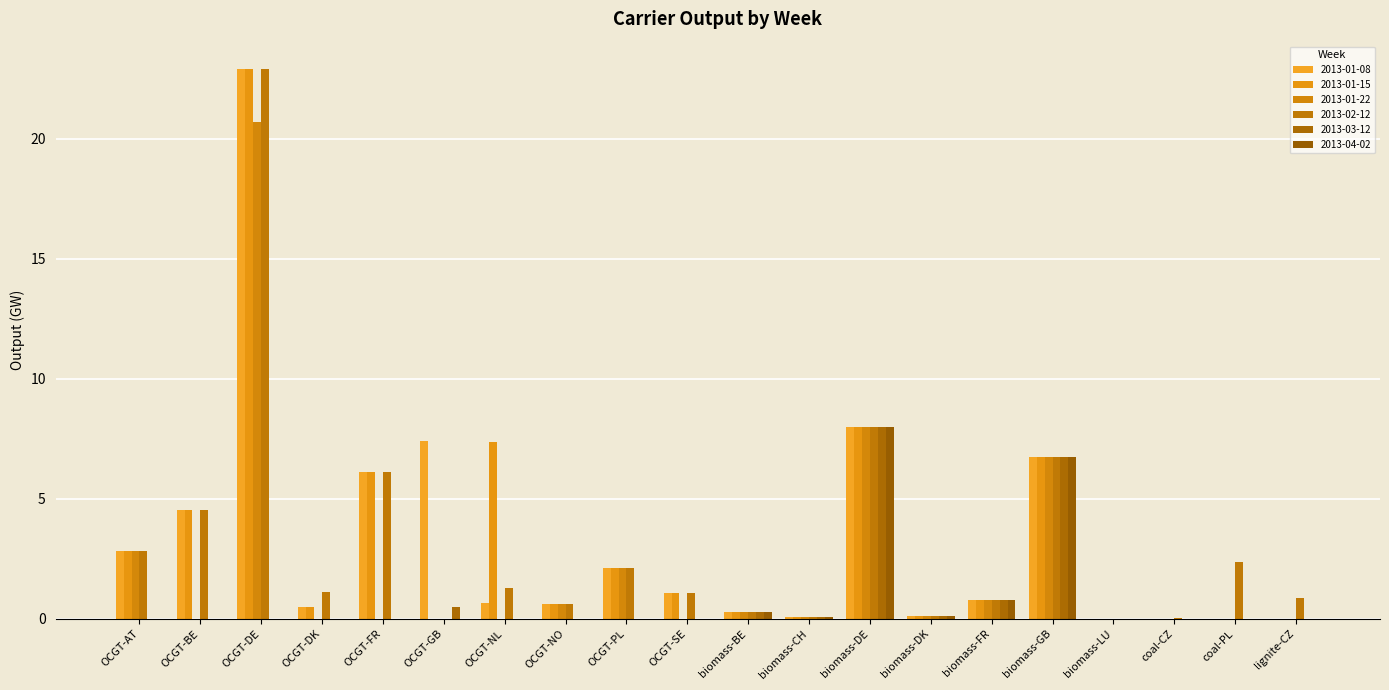

What is the average value of the 2013-03-12 series?

0.8